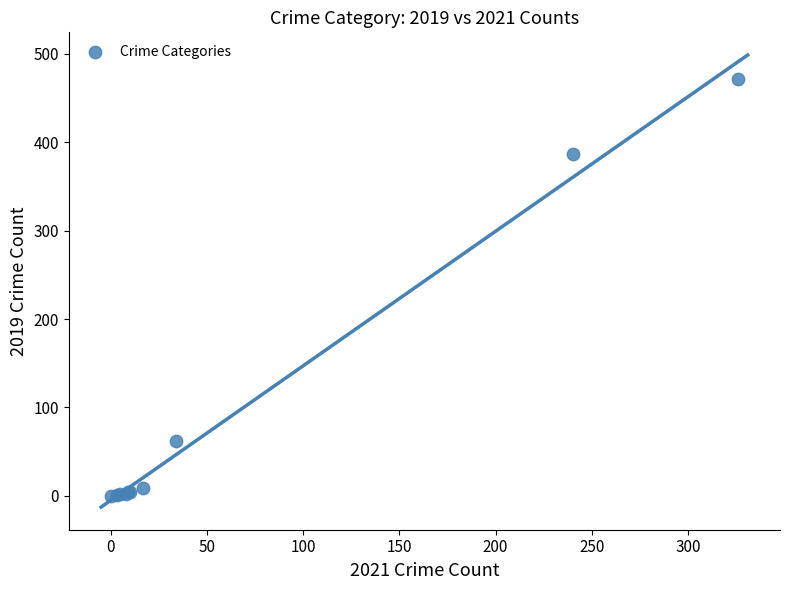

What Y value in the scatter plot is closest to 235?

386